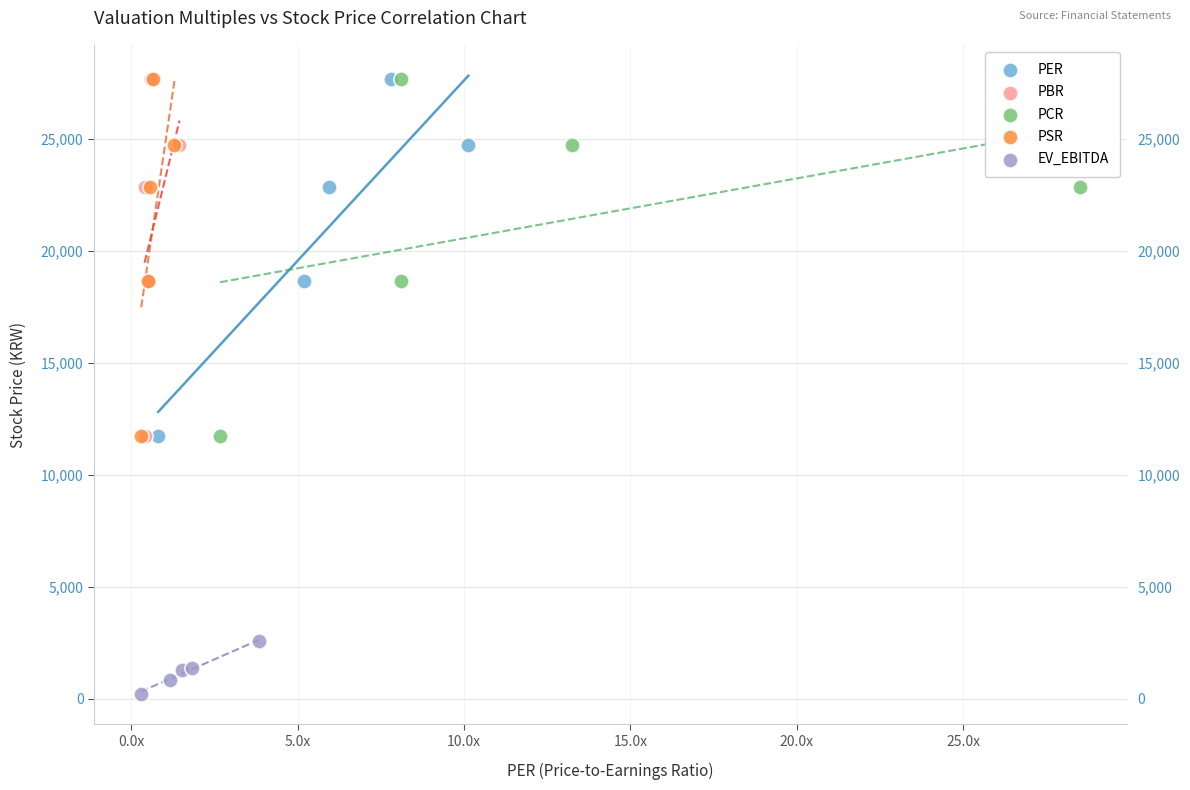

What are all the series names shown in the legend?

PER, PBR, PCR, PSR, EV_EBITDA